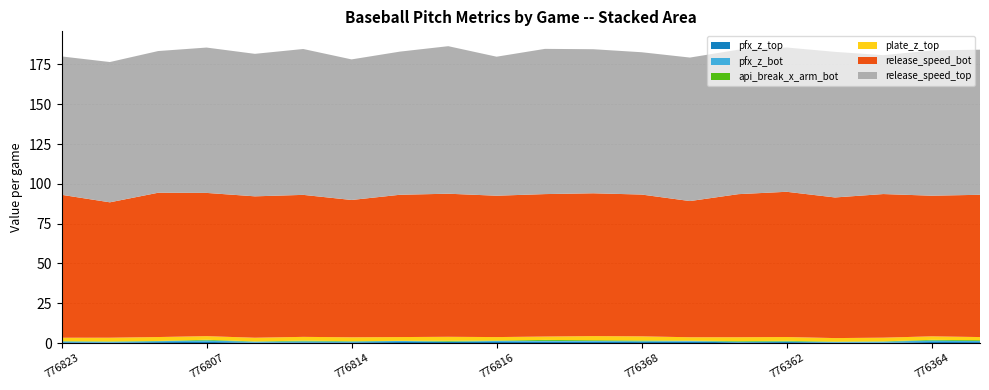

Reading right to left, transcribe all the data shown in this chart.

pfx_z_top: 776367=0.6	776364=0.7	776372=0.2	776371=0.3	776362=0.6	776370=0.4	776369=0.9	776368=0.6	776365=0.8	776386=0.8	776816=0.7	776815=0.7	776809=0.7	776814=0.4	776812=0.4	776818=0.3	776807=0.7	776811=0.6	776822=0.3	776823=0.5
pfx_z_bot: 776367=0.6	776364=0.9	776372=0.7	776371=0.3	776362=0.4	776370=0.4	776369=0.4	776368=0.5	776365=0.5	776386=0.5	776816=0.7	776815=0.2	776809=0.7	776814=0.5	776812=0.6	776818=0.6	776807=0.9	776811=0.6	776822=0.5	776823=0.5
release_speed_top: 776367=91.2	776364=91.2	776372=87.2	776371=91.5	776362=90.6	776370=90.7	776369=90.1	776368=89.4	776365=90.5	776386=91.2	776816=87.3	776815=92.7	776809=89.9	776814=88.3	776812=91.6	776818=89.5	776807=91.3	776811=89.0	776822=88.1	776823=86.9
release_speed_bot: 776367=89.4	776364=88.3	776372=90.2	776371=88.3	776362=91.2	776370=89.9	776369=85.5	776368=89.1	776365=89.7	776386=89.5	776816=88.8	776815=89.9	776809=89.4	776814=86.2	776812=89.2	776818=88.8	776807=90.0	776811=90.6	776822=85.0	776823=89.8
api_break_x_arm_bot: 776367=0.5	776364=0.5	776372=0.2	776371=0.3	776362=0.4	776370=0.4	776369=0.2	776368=0.5	776365=0.5	776386=0.6	776816=0.2	776815=0.5	776809=0.1	776814=0.2	776812=0.4	776818=0.2	776807=0.5	776811=0.1	776822=0.2	776823=0.2
plate_z_top: 776367=2.0	776364=2.2	776372=2.3	776371=2.2	776362=2.4	776370=2.4	776369=2.2	776368=2.6	776365=2.6	776386=2.1	776816=2.2	776815=2.5	776809=2.4	776814=2.4	776812=2.4	776818=2.3	776807=2.3	776811=2.5	776822=2.3	776823=2.1